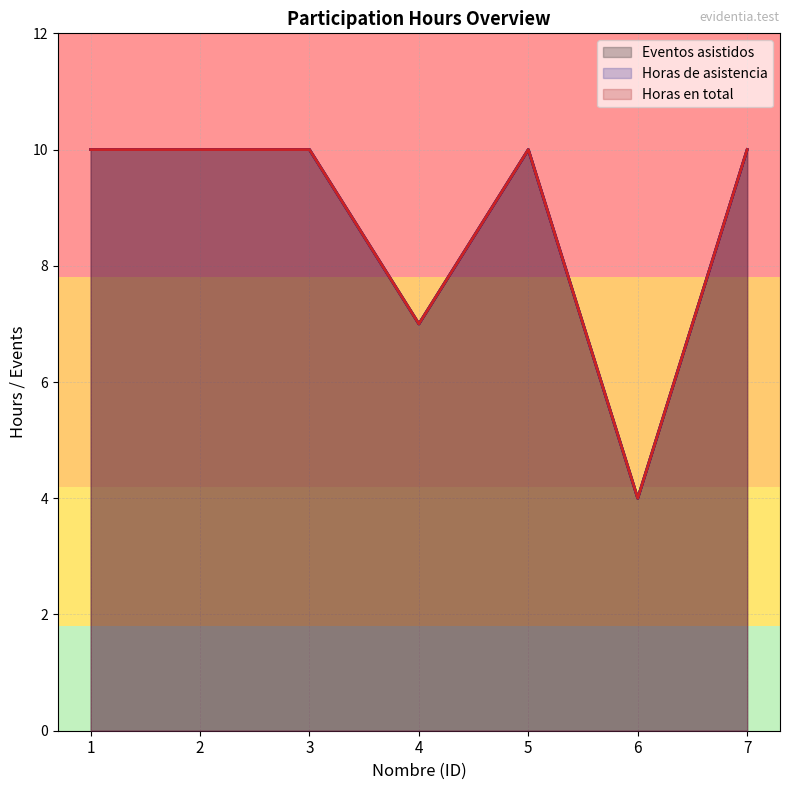

True or false: Horas en total has a value of 10 at 5.

True